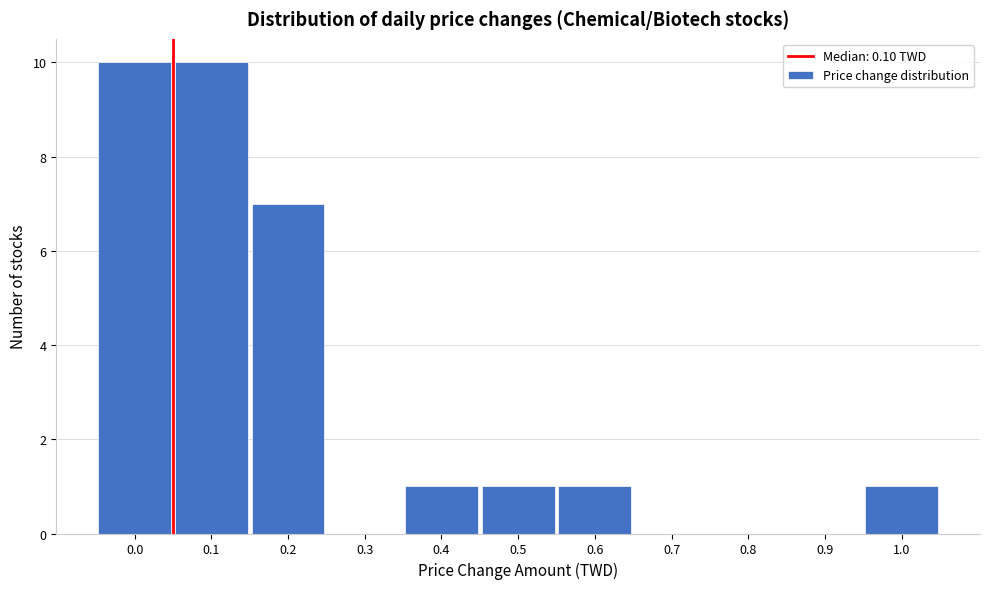

Reading left to right, list all the values displayed in this chart.

0.0=10	0.1=10	0.2=7	0.3=0	0.4=1	0.5=1	0.6=1	0.7=0	0.8=0	0.9=0	1.0=1